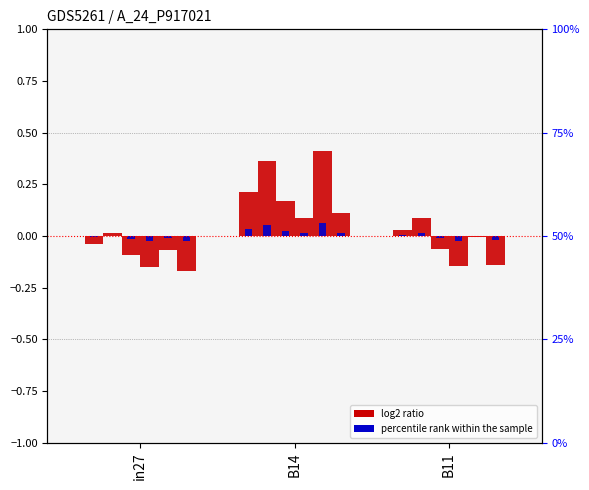

Rank the categories by value from highest to lowest.

B14, B11, in27